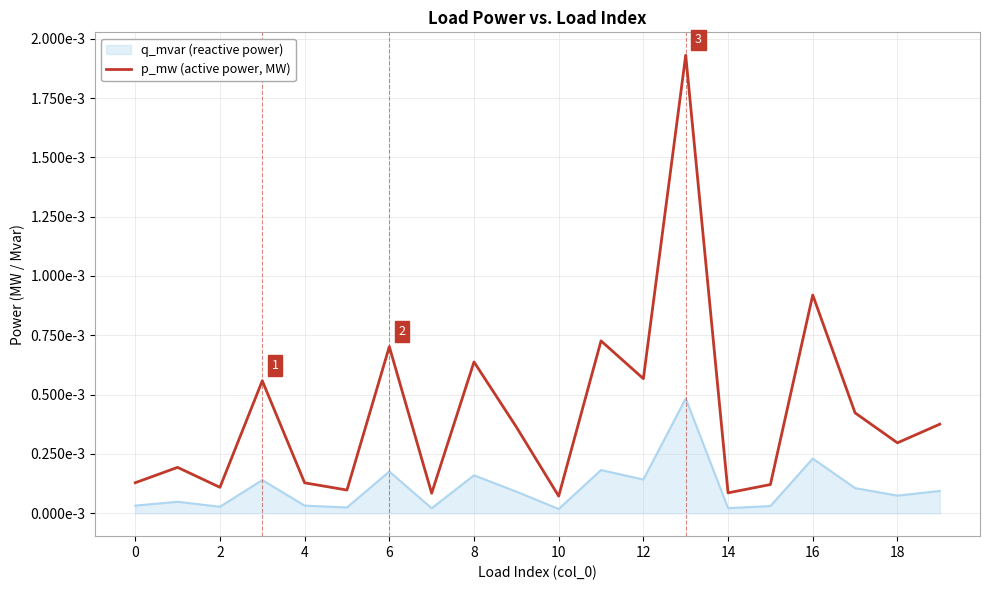

Which label corresponds to the largest value in the chart?

13